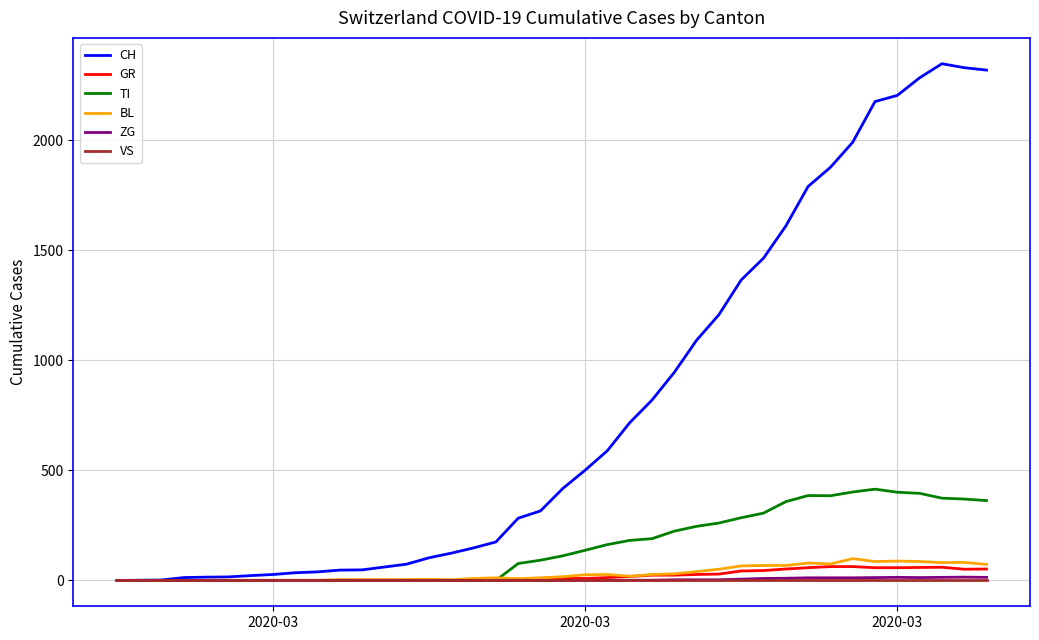

Which series has the widest spread of values?

CH